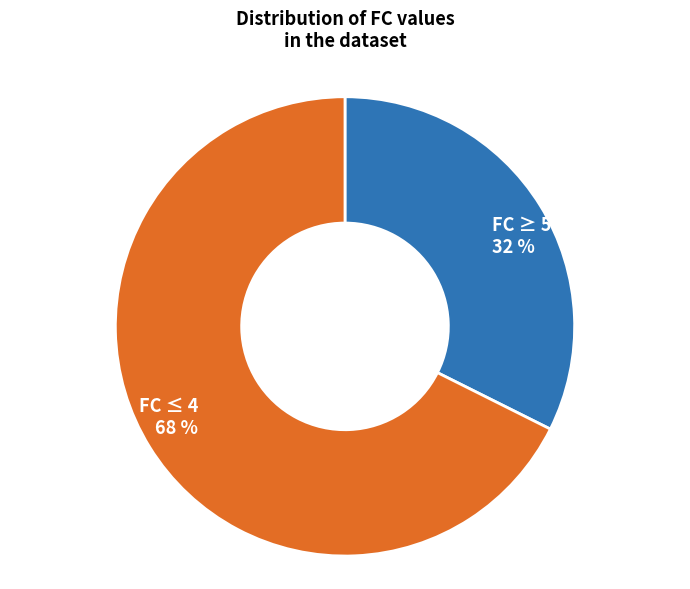

Rank the categories by value from highest to lowest.

FC ≤ 4, FC ≥ 5